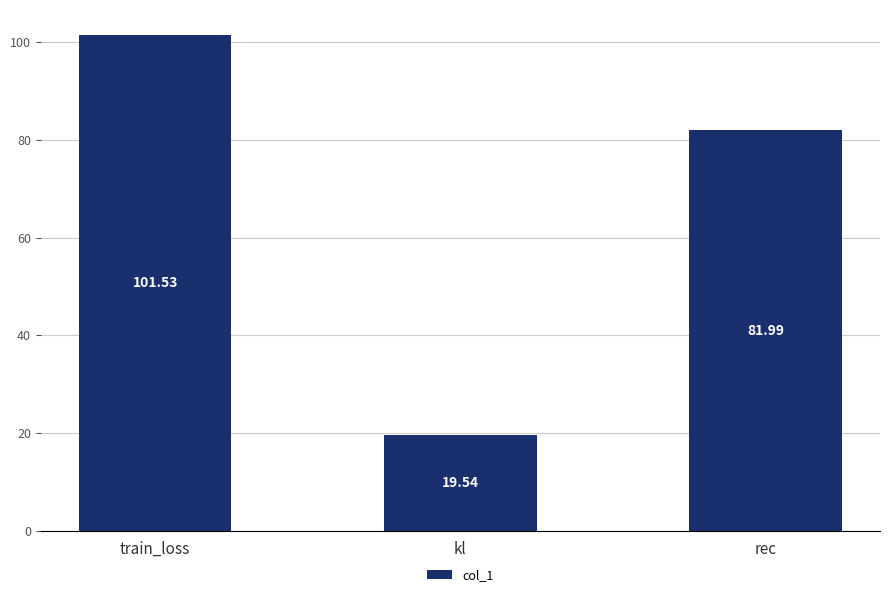

Between kl and rec, which is larger?

rec